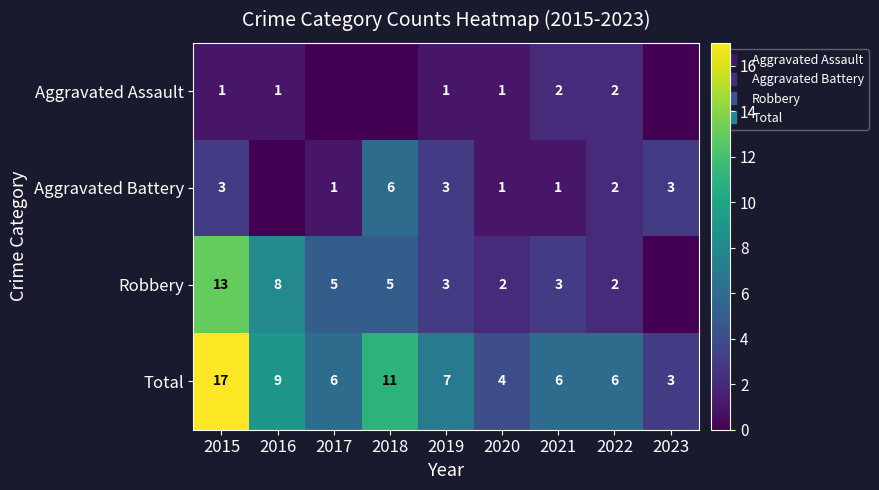

Which series has the largest range (max minus min)?

Total